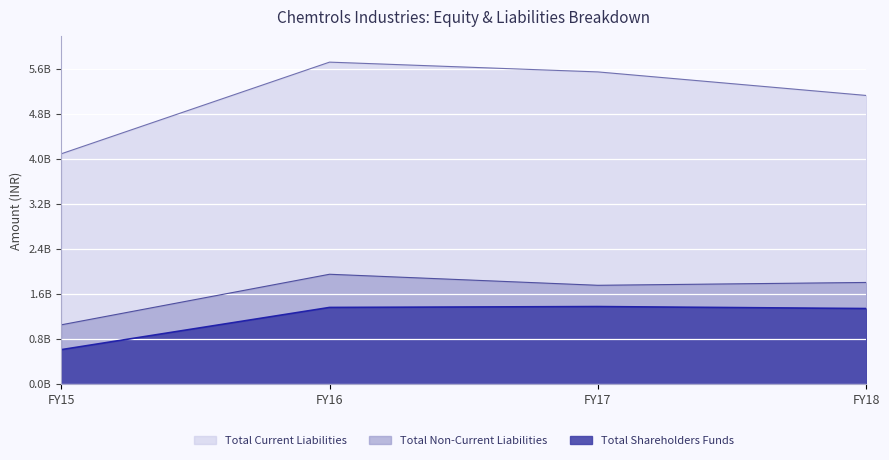

At how many categories does at least one series exceed 1647961313?

4